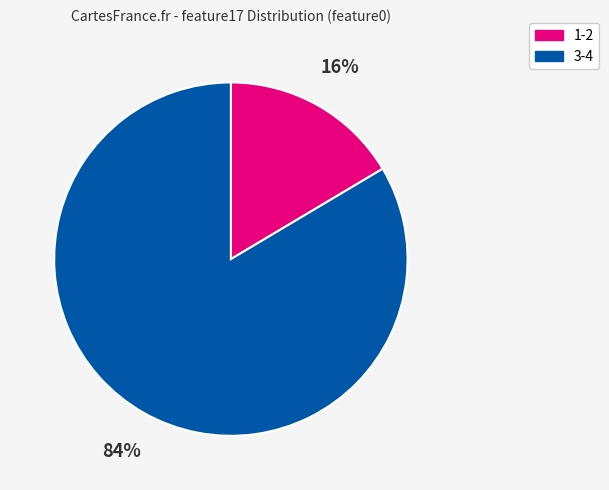

To the nearest percent, what is the average slice percentage?

50%